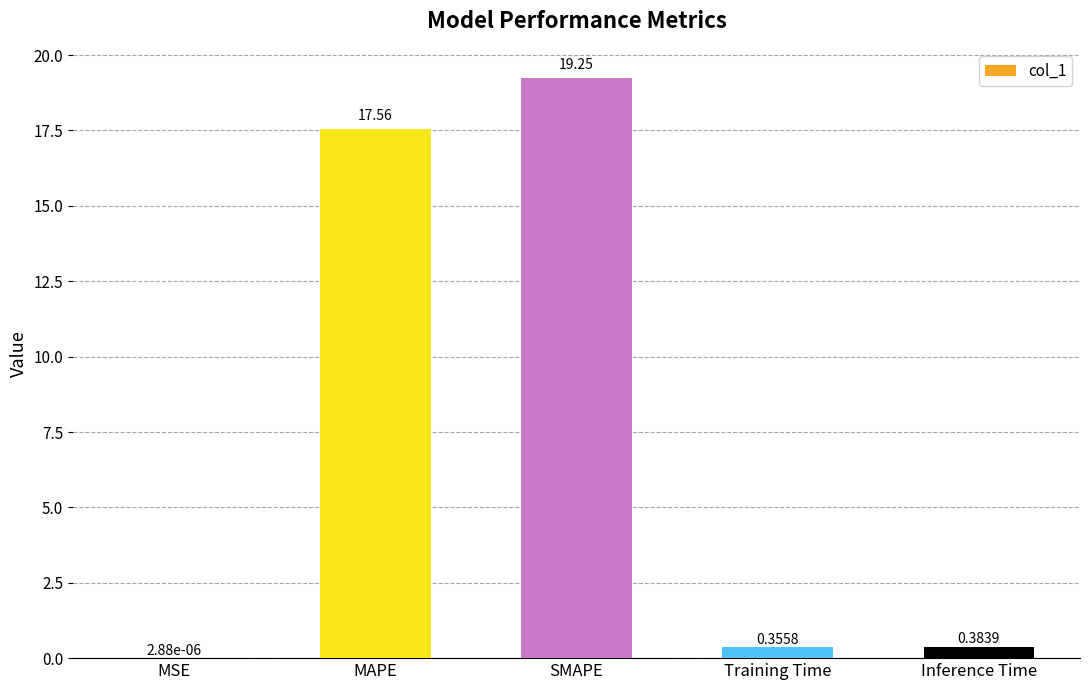

What is the sum of all values?

37.5